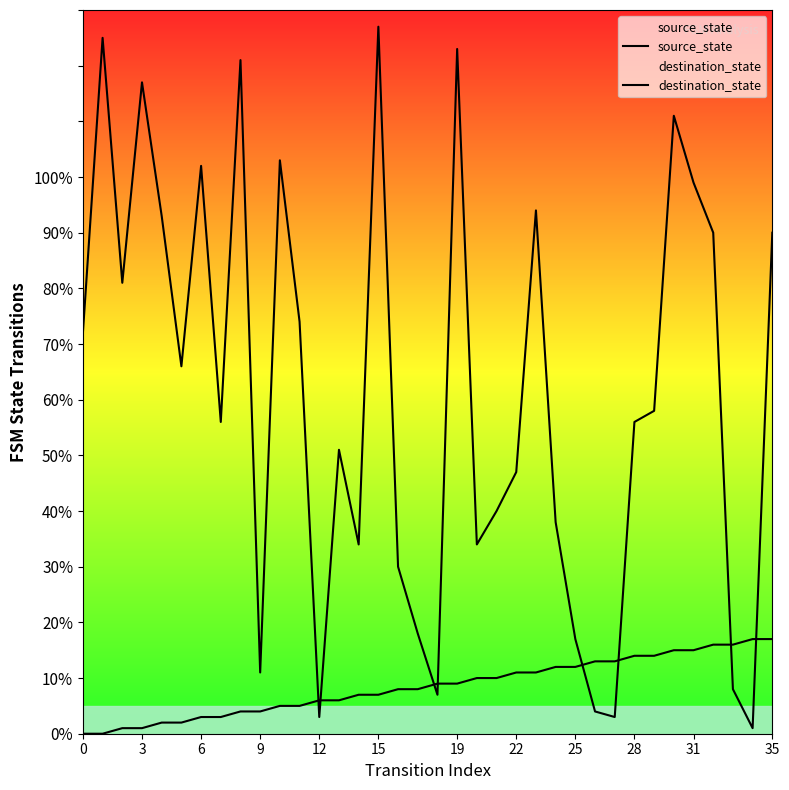

Rank the series at 22 from highest to lowest value.

destination_state, source_state